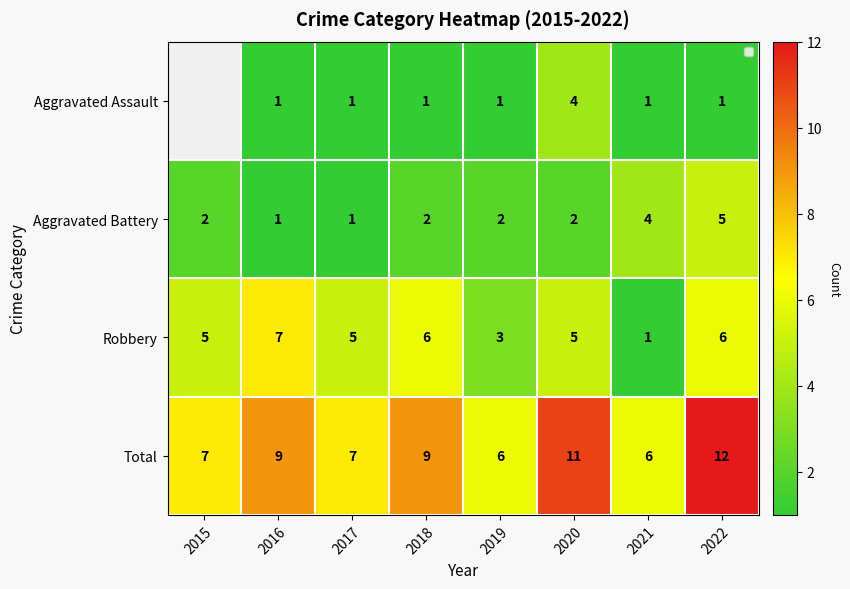

At which label does Aggravated Battery reach its peak?

2022